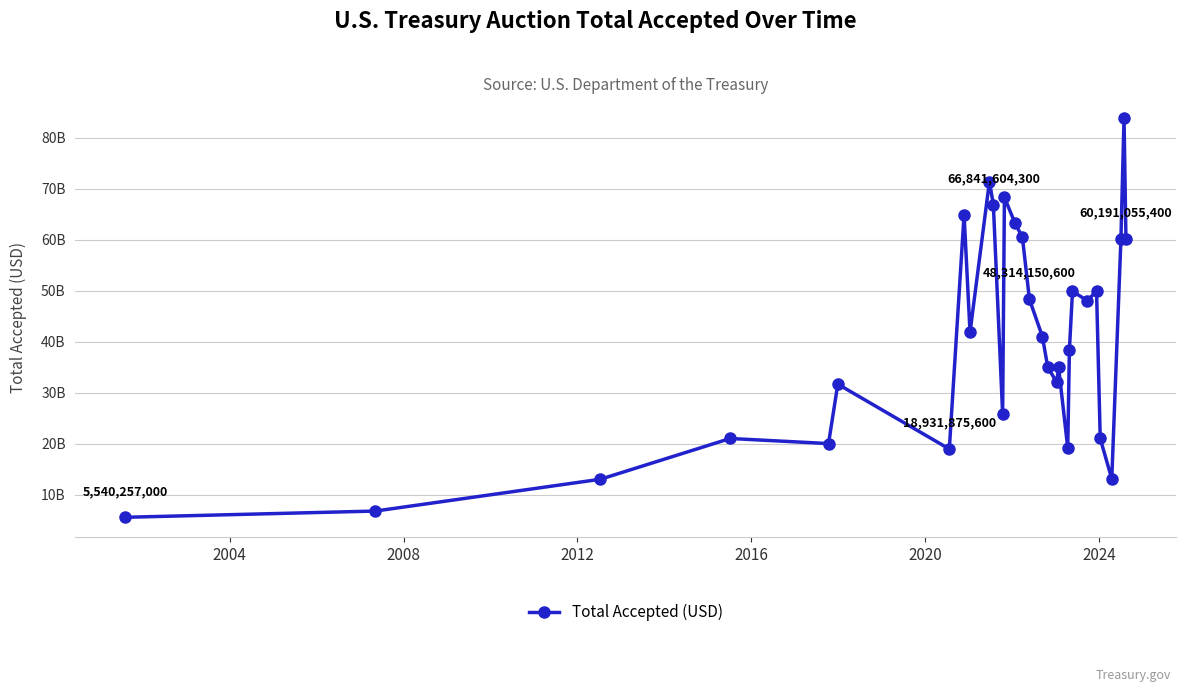

What is the label of the 9th point from the right?

21